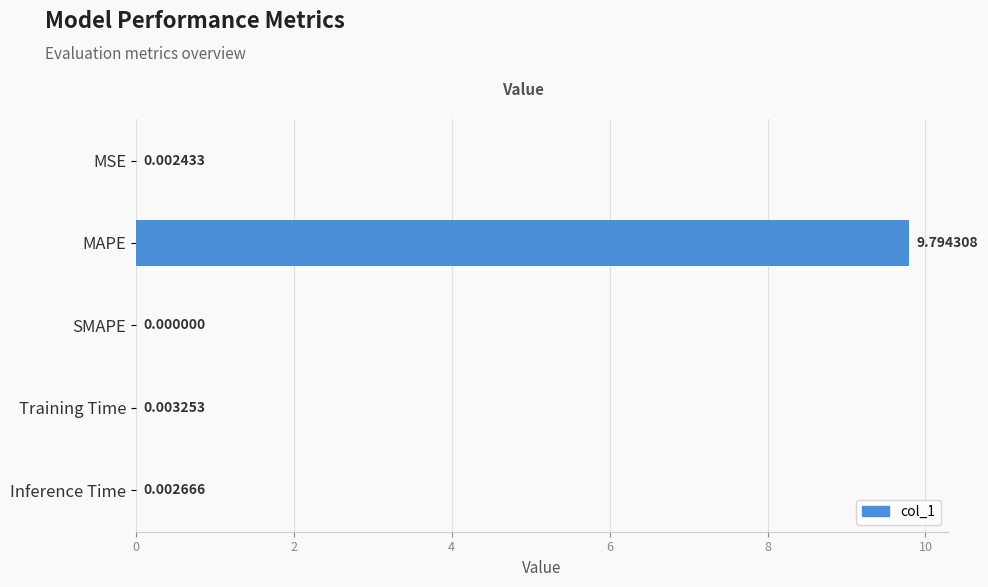

What is the sum of all values?

9.8